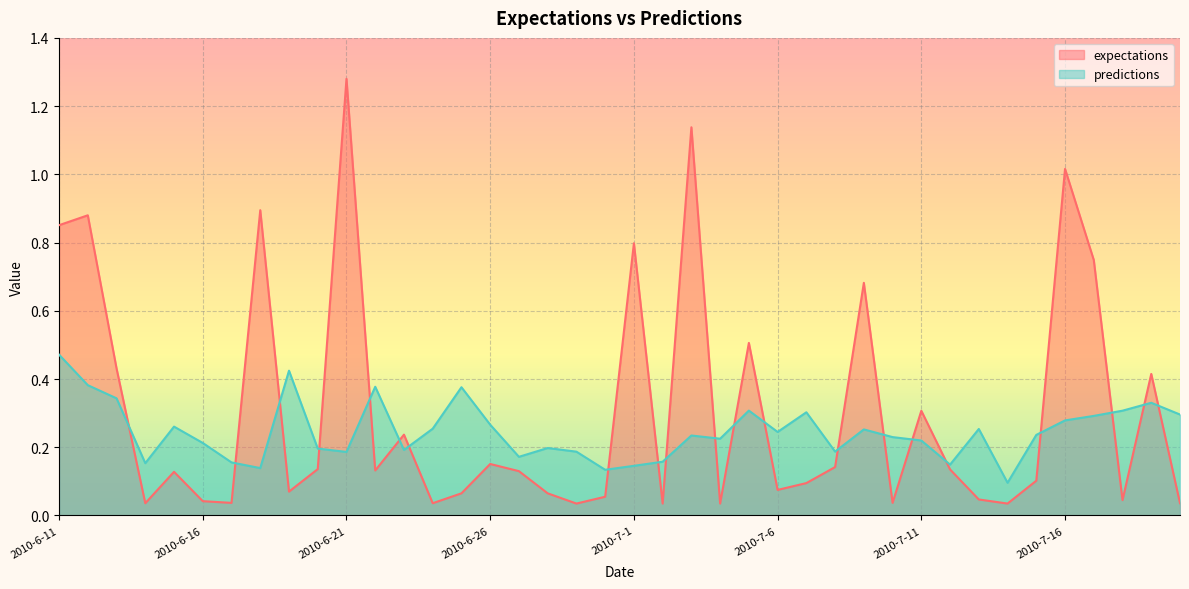

How many categories are shown in the chart?

40